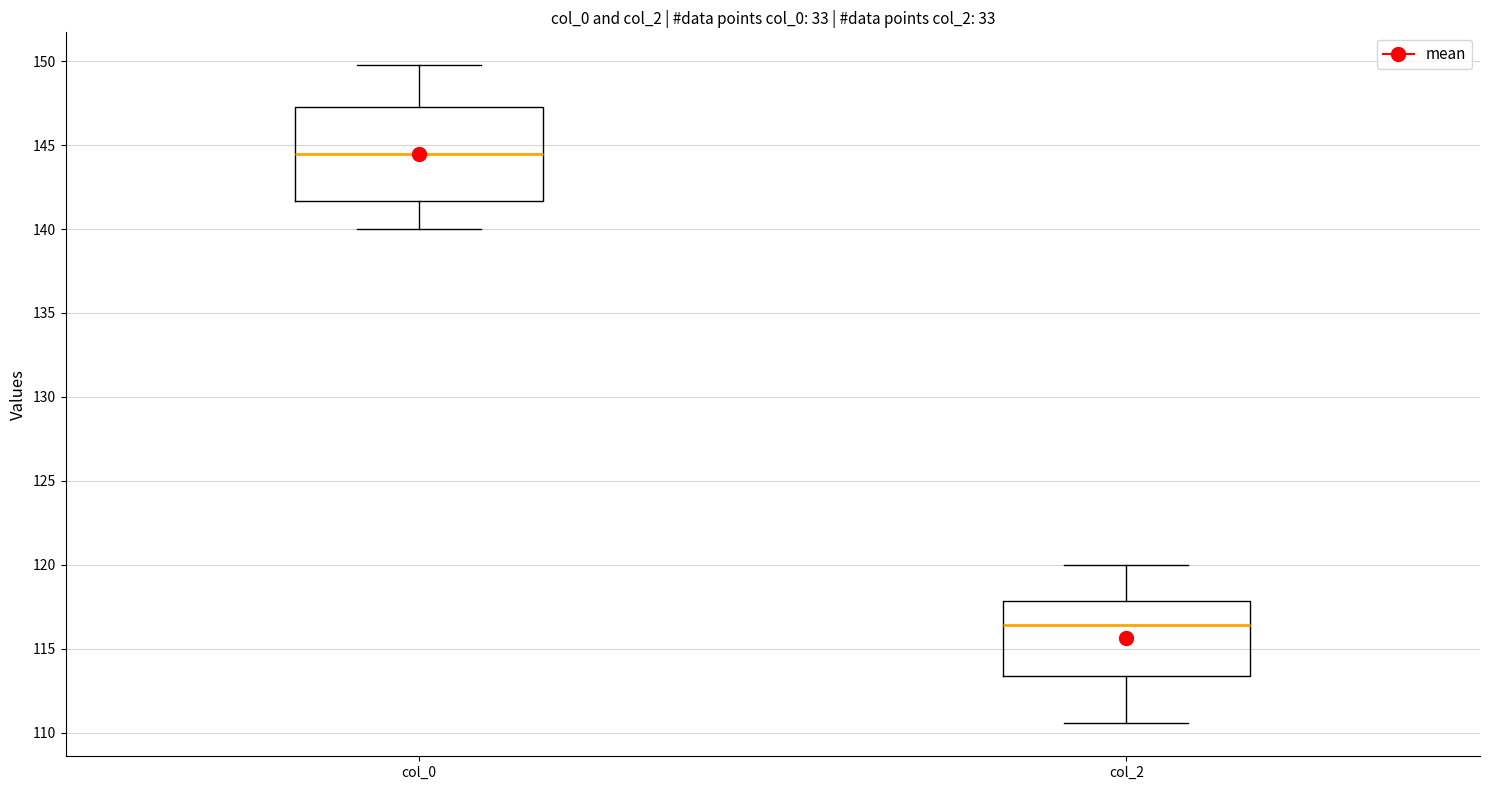

Reading left to right, read every box against the y-axis: the position of its median line, the range the box covers, and the ends of its whiskers. The values are not printed on the chart, so give them approximately, as read against the axis.

col_0: median 144.5, box 141.5 to 147.5, whiskers 140.0 to 150.0
col_2: median 116.5, box 113.5 to 118.0, whiskers 110.5 to 120.0